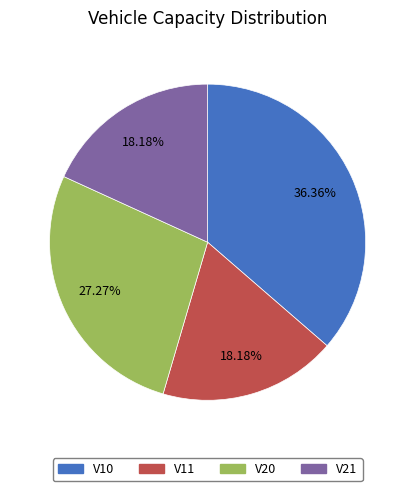

Combined, do V20 and V10 account for over 50%?

Yes